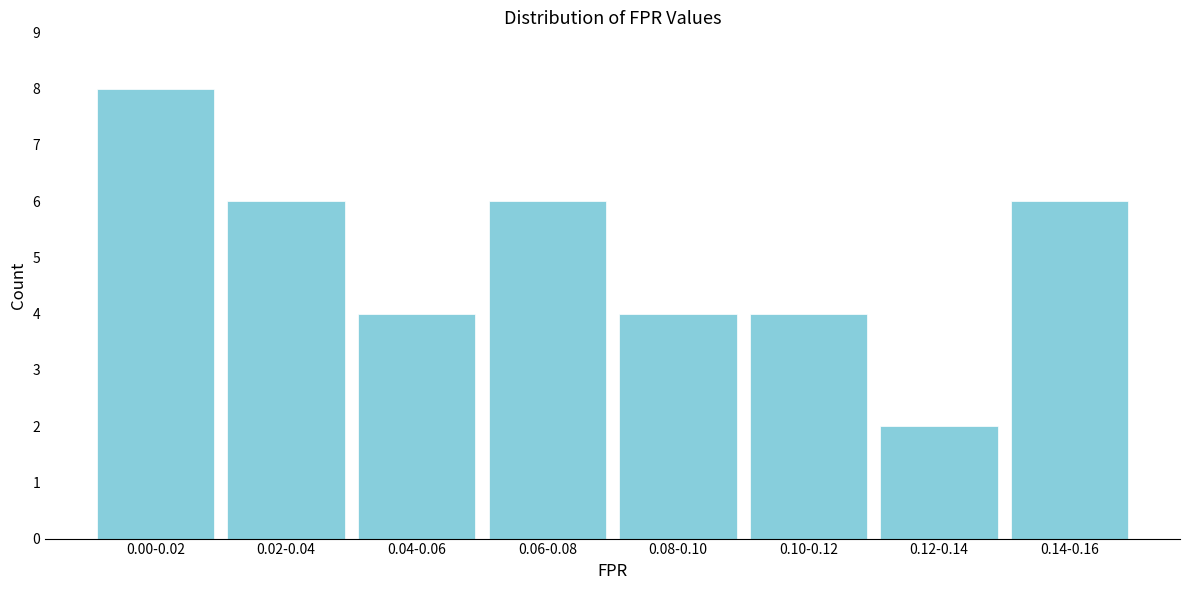

Reading left to right, what are all the values shown in this chart?

8	6	4	6	4	4	2	6